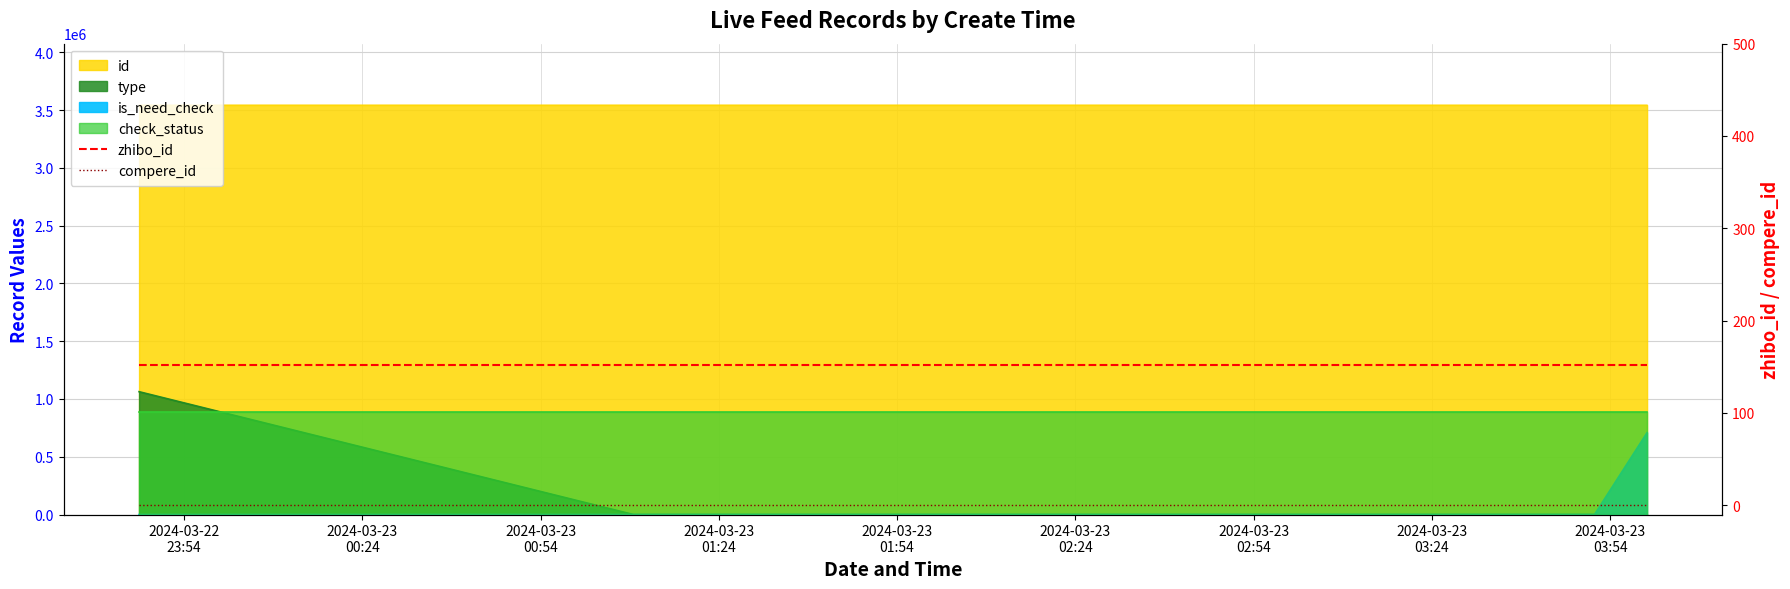

True or false: compere_id has more than 1 points higher than both neighbors.

False